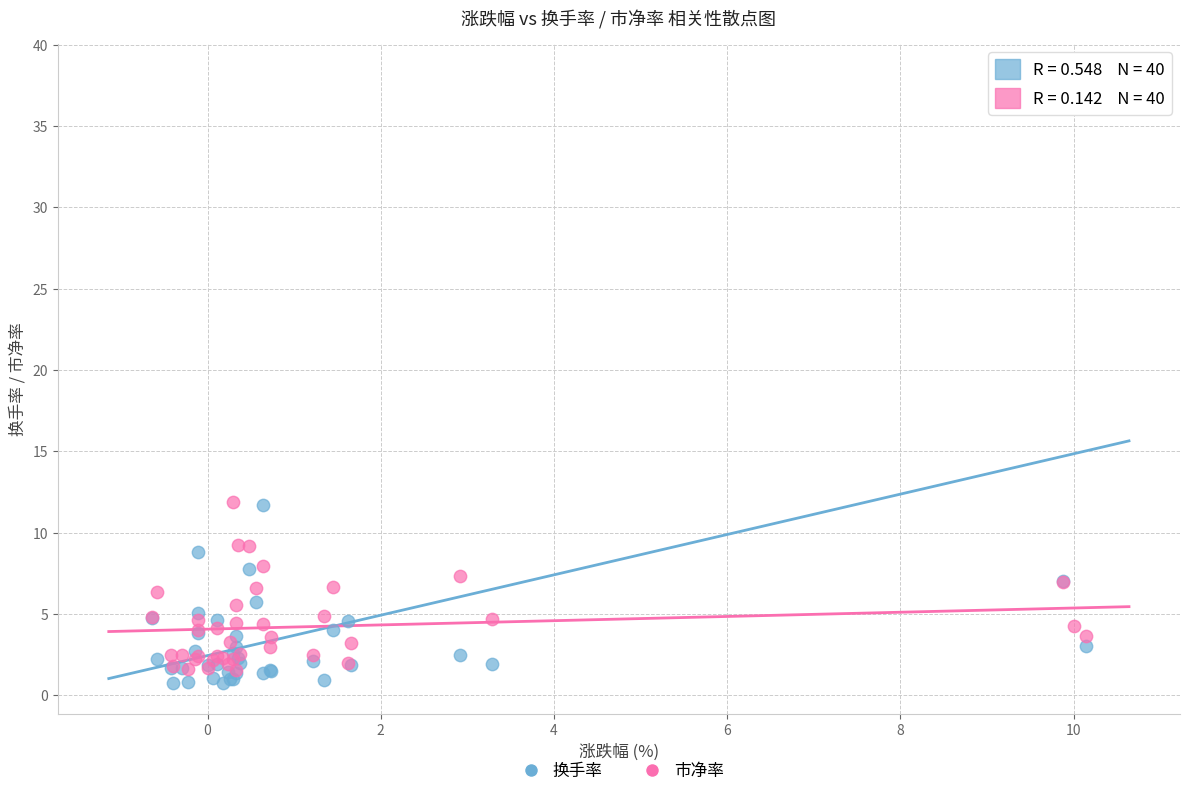

Which series has the largest Y range (max minus min)?

换手率